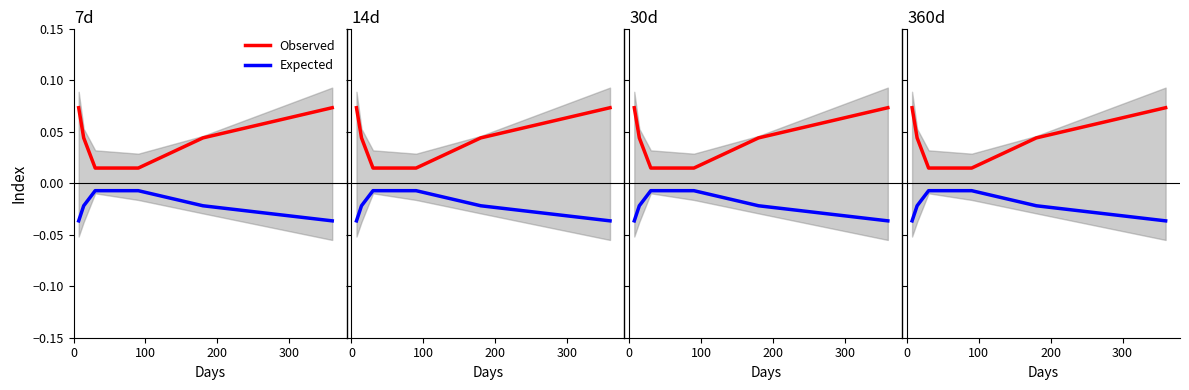

Reading right to left, transcribe all the data shown in this chart.

Observed: 0.1	0.0	0.0	0.0	0.0	0.1
Expected: -0.0	-0.0	-0.0	-0.0	-0.0	-0.0